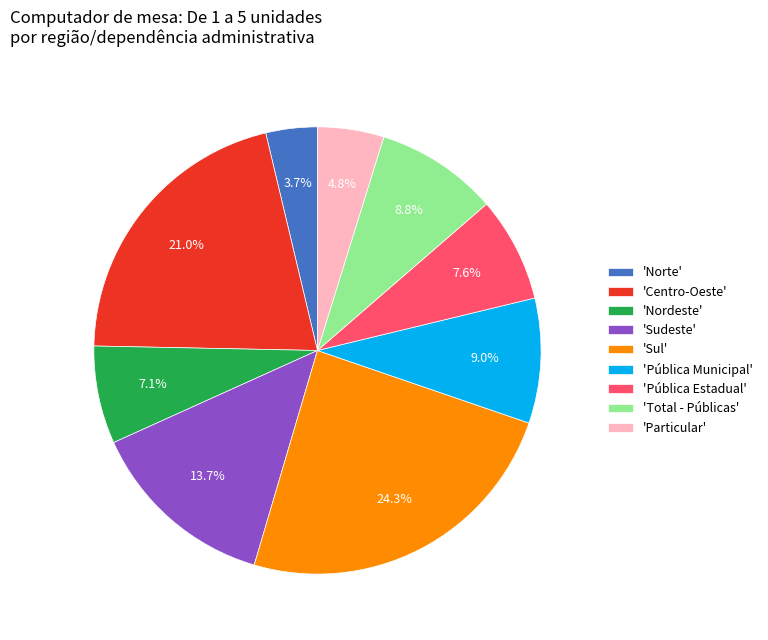

What is the largest slice in the pie chart?

'Sul'